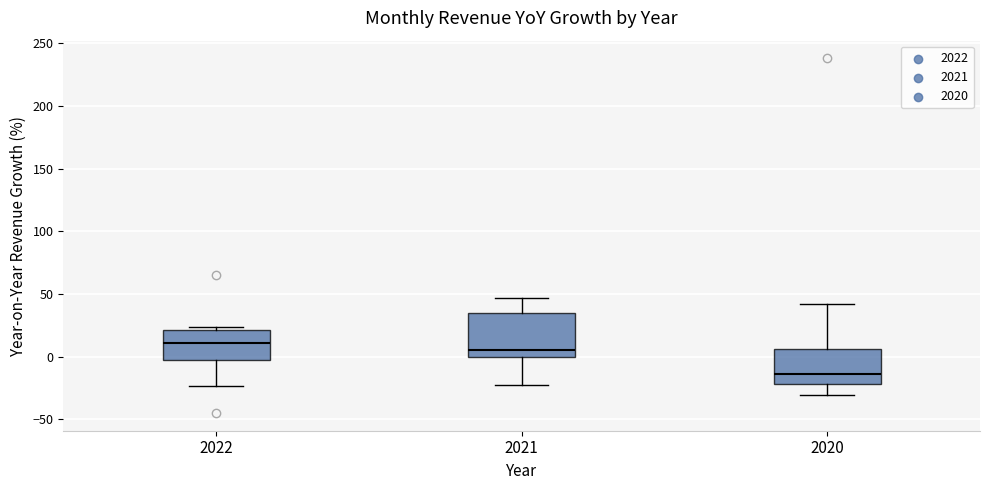

Reading left to right, transcribe this box plot: for each box, give where its median line is, the range the box spans, and where its two whiskers end, as read against the y-axis. The values are not printed on the chart, so give them approximately, as read against the axis.

2022: median 10, box 0 to 20, whiskers -25 to 25
2021: median 5, box 0 to 35, whiskers -25 to 45
2020: median -15, box -20 to 5, whiskers -30 to 40